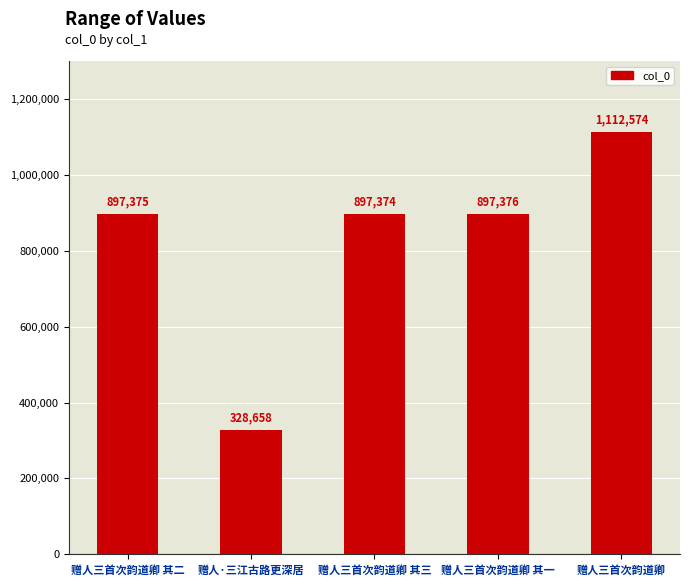

Count the number of data series in this chart.

1